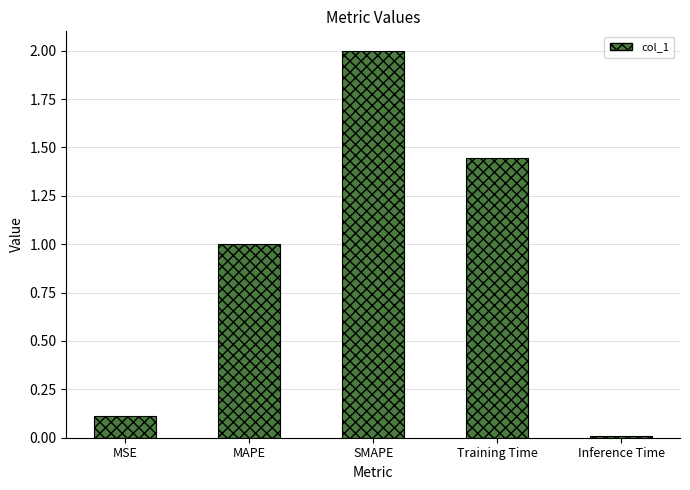

What is the label of the 4th bar from the left?

Training Time